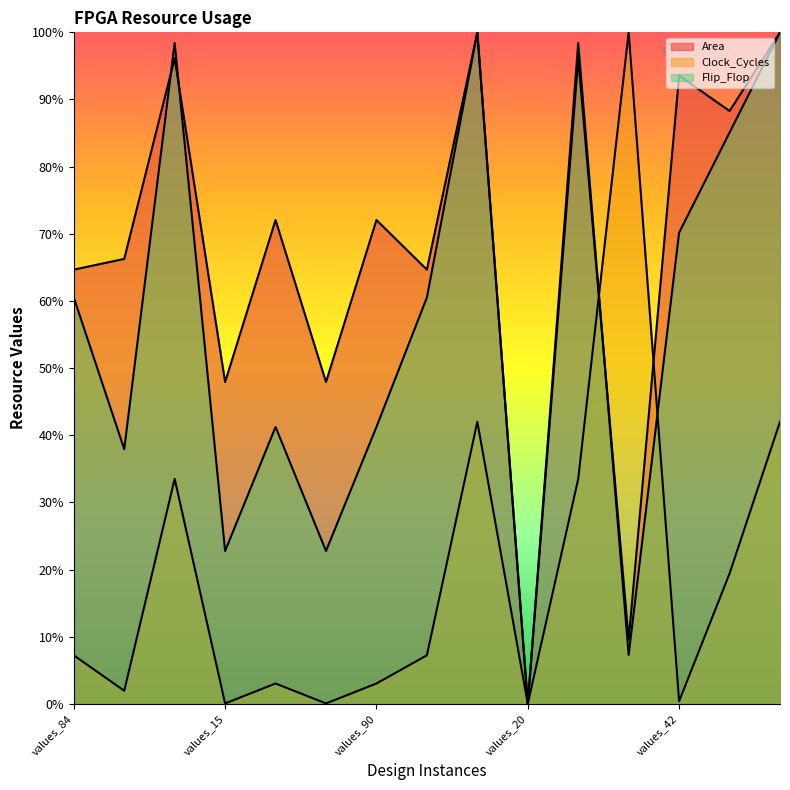

Between values_30 and values_42, which is larger?

values_42